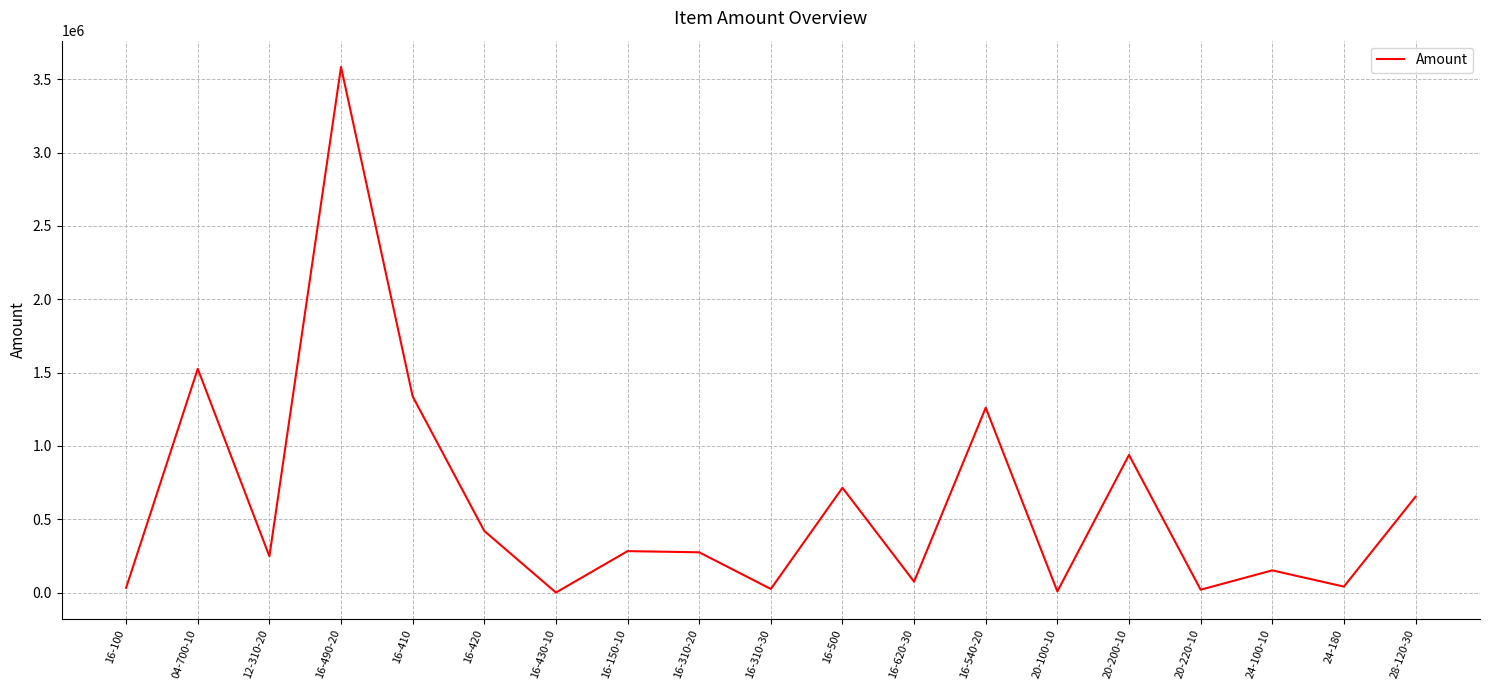

The value at 28-120-30 is 1038553.5. True or false?

False